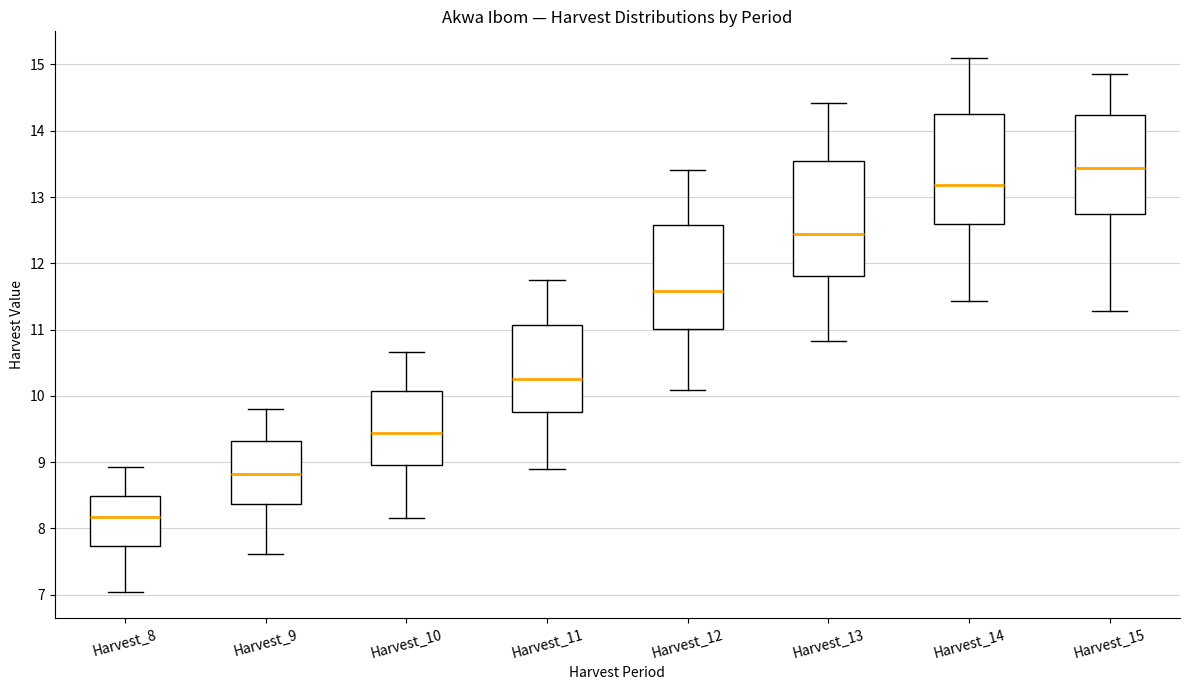

Reading left to right, read every box against the y-axis: the position of its median line, the range the box covers, and the ends of its whiskers. The values are not printed on the chart, so give them approximately, as read against the axis.

Harvest_8: median 8.2, box 7.7 to 8.5, whiskers 7.0 to 8.9
Harvest_9: median 8.8, box 8.4 to 9.3, whiskers 7.6 to 9.8
Harvest_10: median 9.4, box 9.0 to 10.1, whiskers 8.2 to 10.7
Harvest_11: median 10.3, box 9.8 to 11.1, whiskers 8.9 to 11.8
Harvest_12: median 11.6, box 11.0 to 12.6, whiskers 10.1 to 13.4
Harvest_13: median 12.4, box 11.8 to 13.5, whiskers 10.8 to 14.4
Harvest_14: median 13.2, box 12.6 to 14.3, whiskers 11.4 to 15.1
Harvest_15: median 13.4, box 12.7 to 14.2, whiskers 11.3 to 14.9